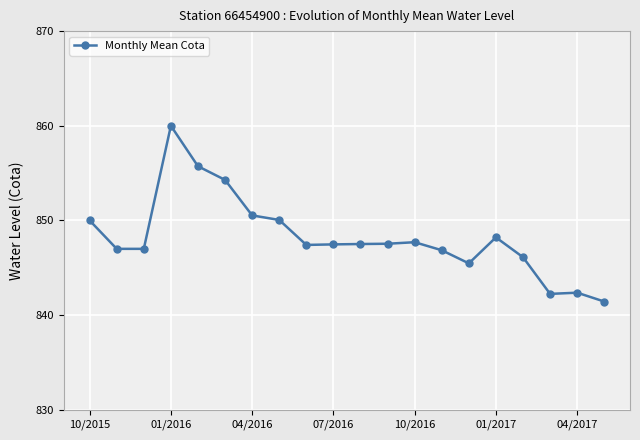

True or false: the data has more than 0 interior local peaks.

True